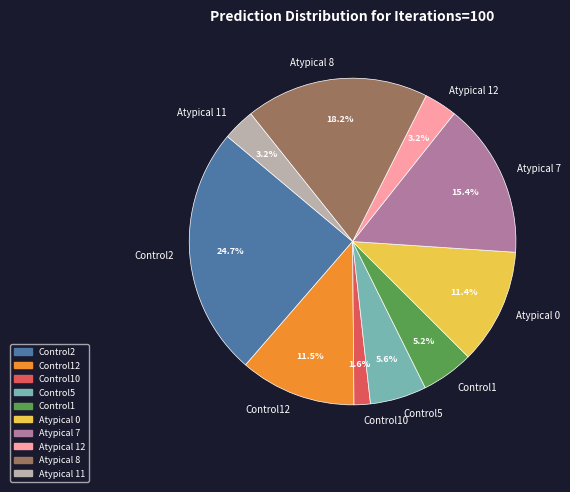

To the nearest percent, what is the combined percentage of Atypical 0 and Atypical 11?

15%